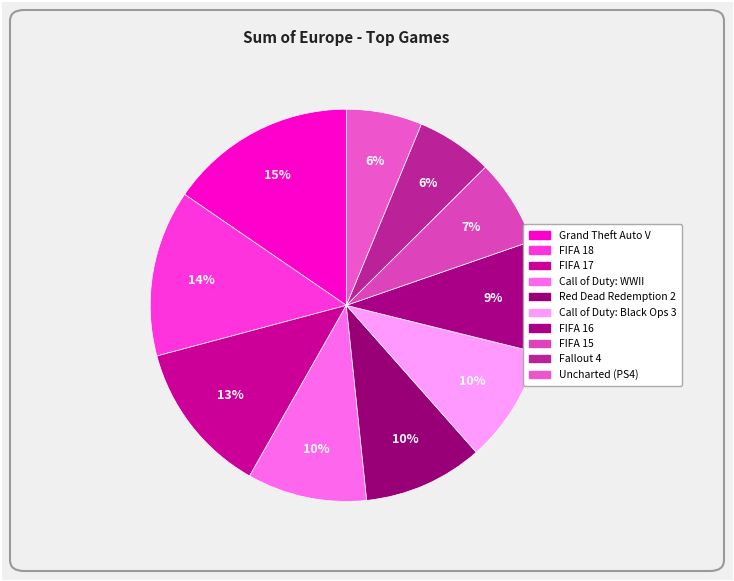

How many segments does this pie chart have?

10